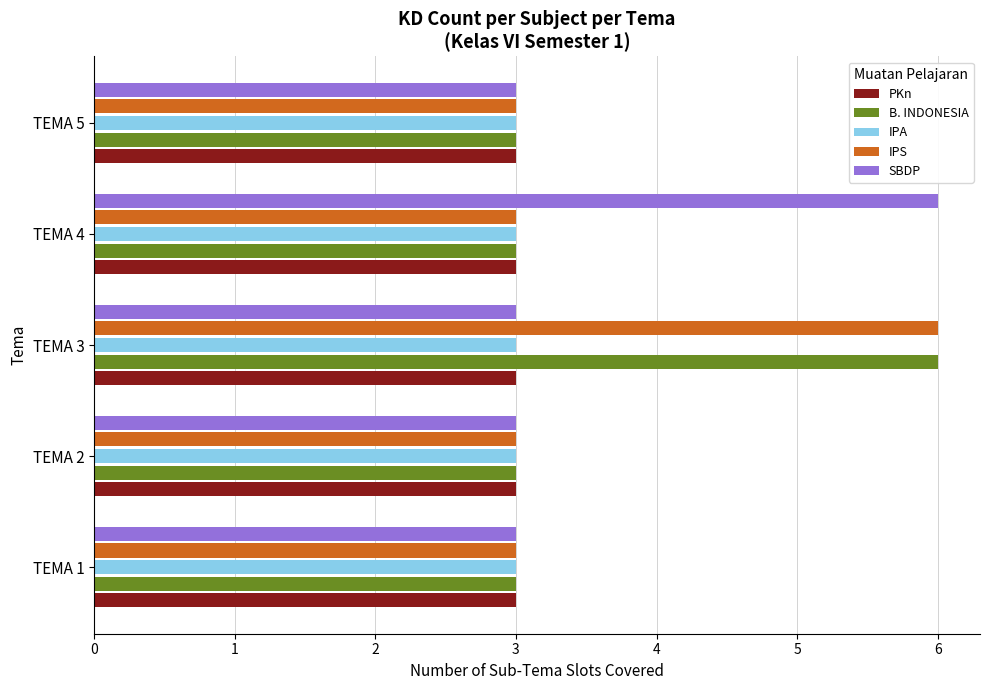

At which category is the sum across all series the highest?

TEMA 3